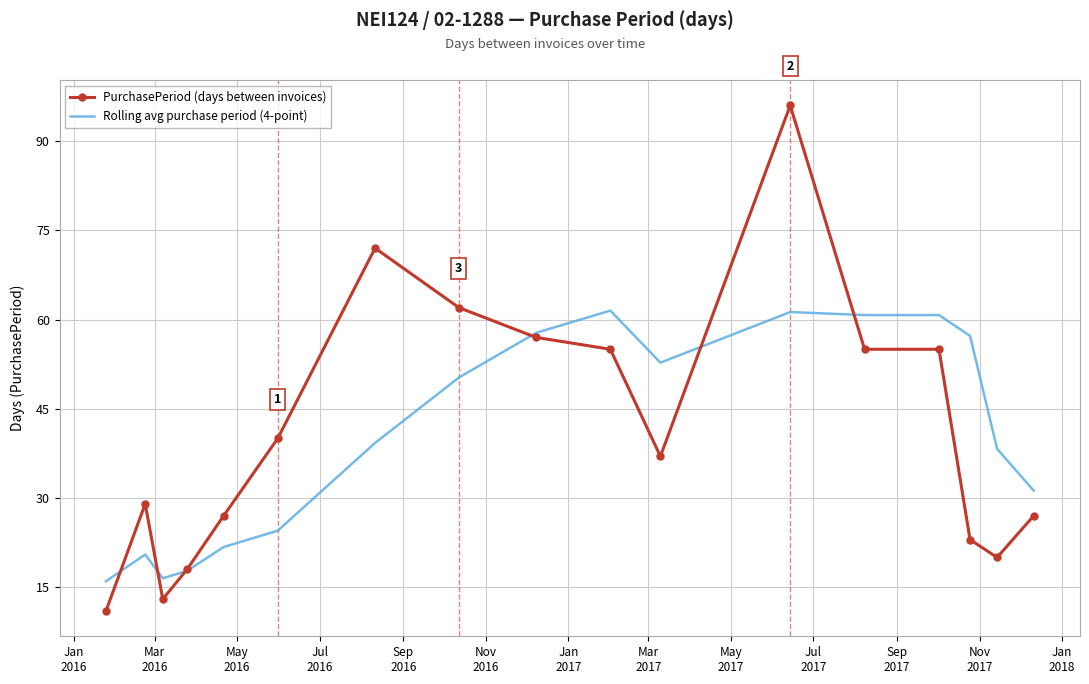

Rank the series by their maximum value, from lowest to highest.

Rolling avg purchase period (4-point), PurchasePeriod (days between invoices)